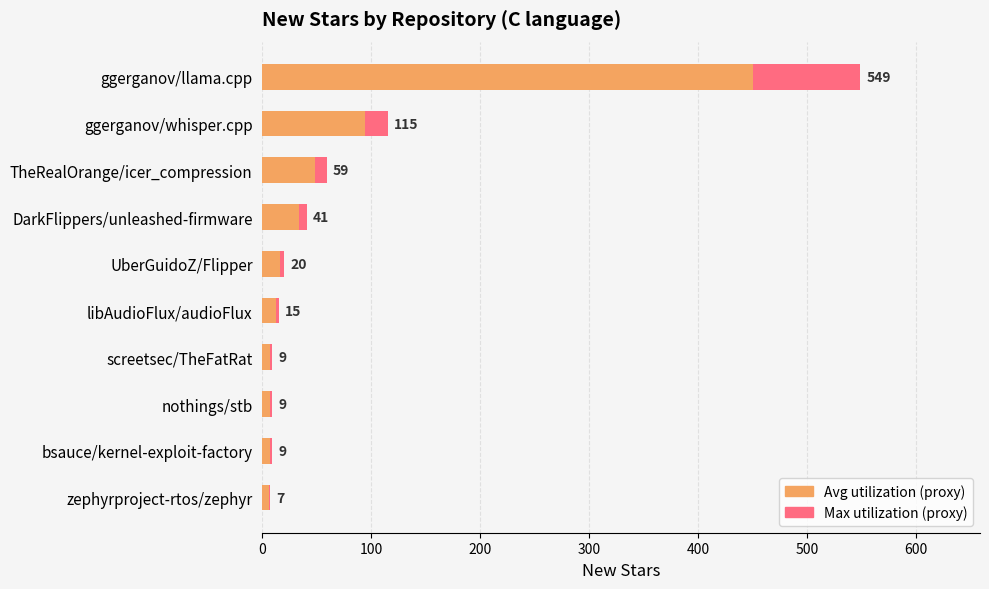

The new stars (max) series shows 9.9 at zephyrproject-rtos/zephyr. True or false?

False